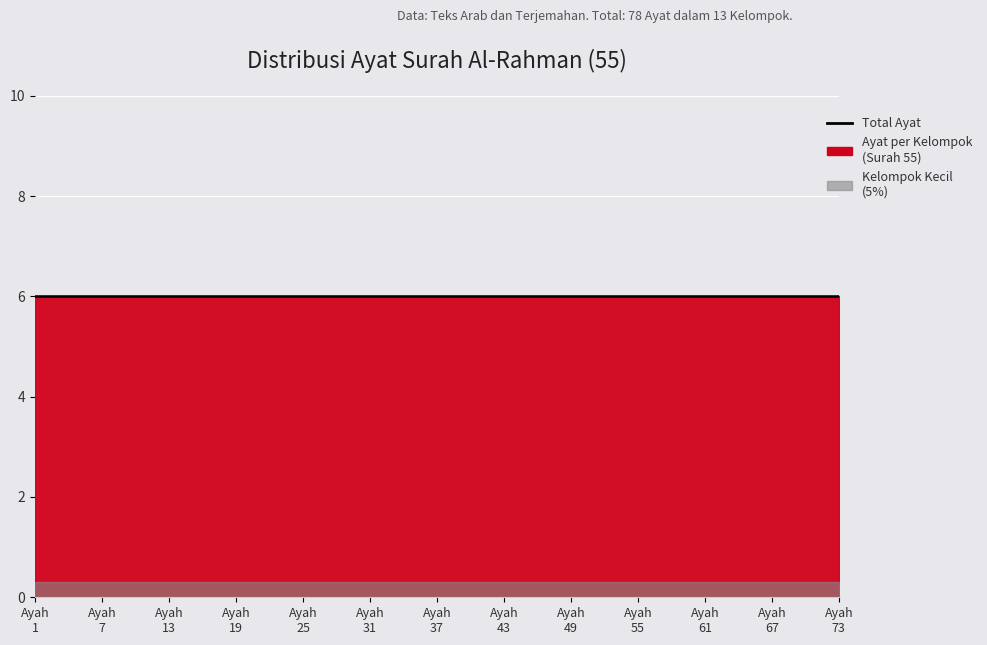

True or false: Arabic Text Length and Ayah Count intersect in this chart.

False